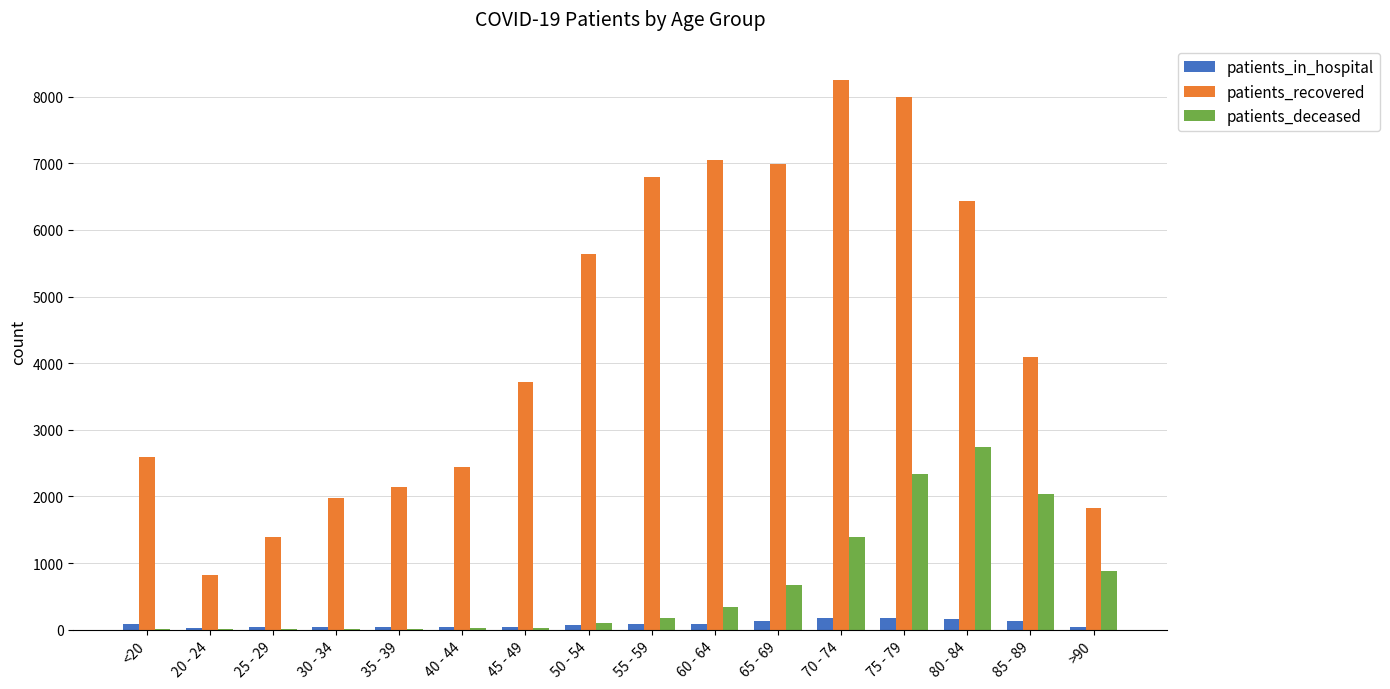

At which category is the sum across all series the highest?

75 - 79